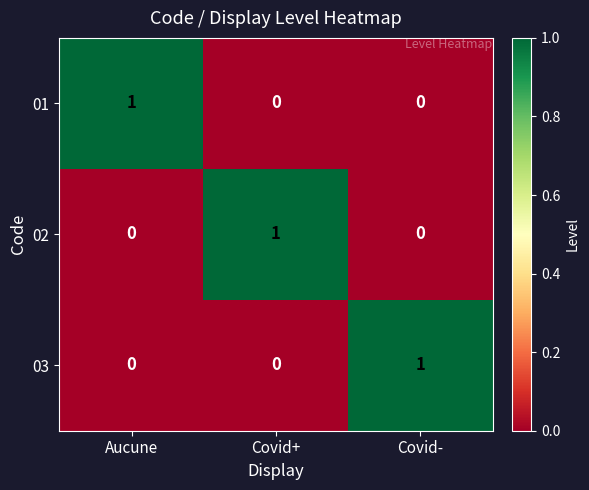

What is the greatest value displayed?

1